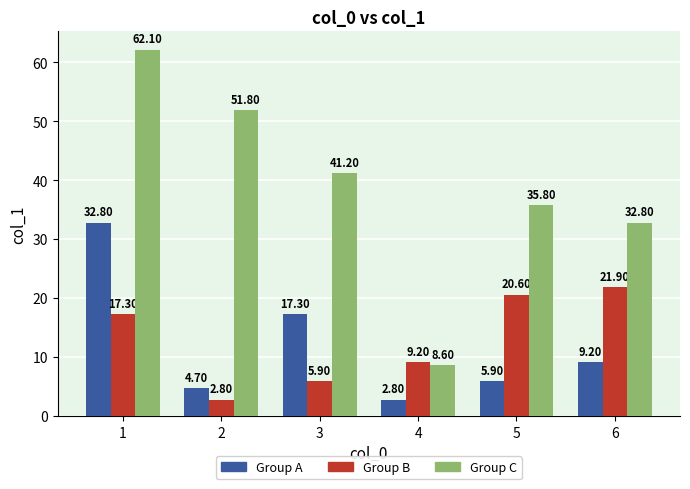

Where does the Group A series first go above 9?

1